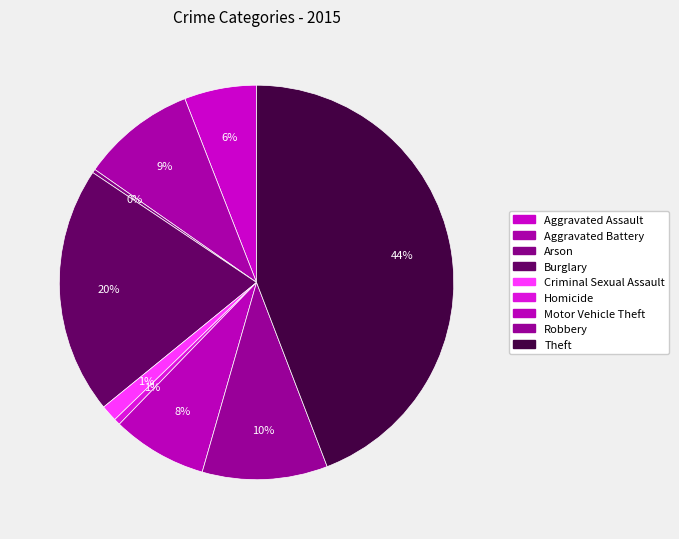

How many slices are in this pie chart?

9